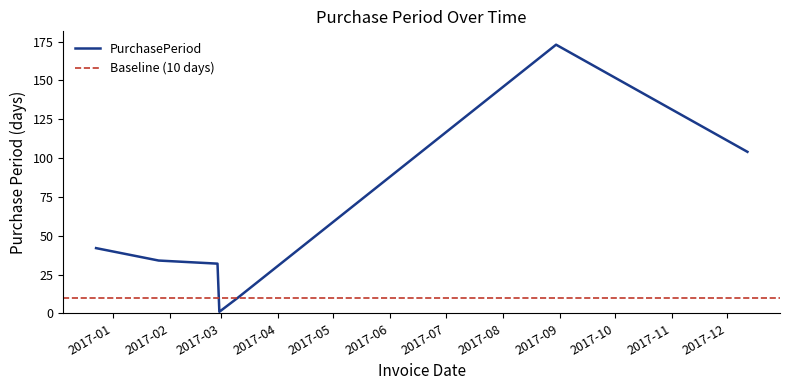

What is the change in value from 2017-01-26 to 2017-02-28?

-33